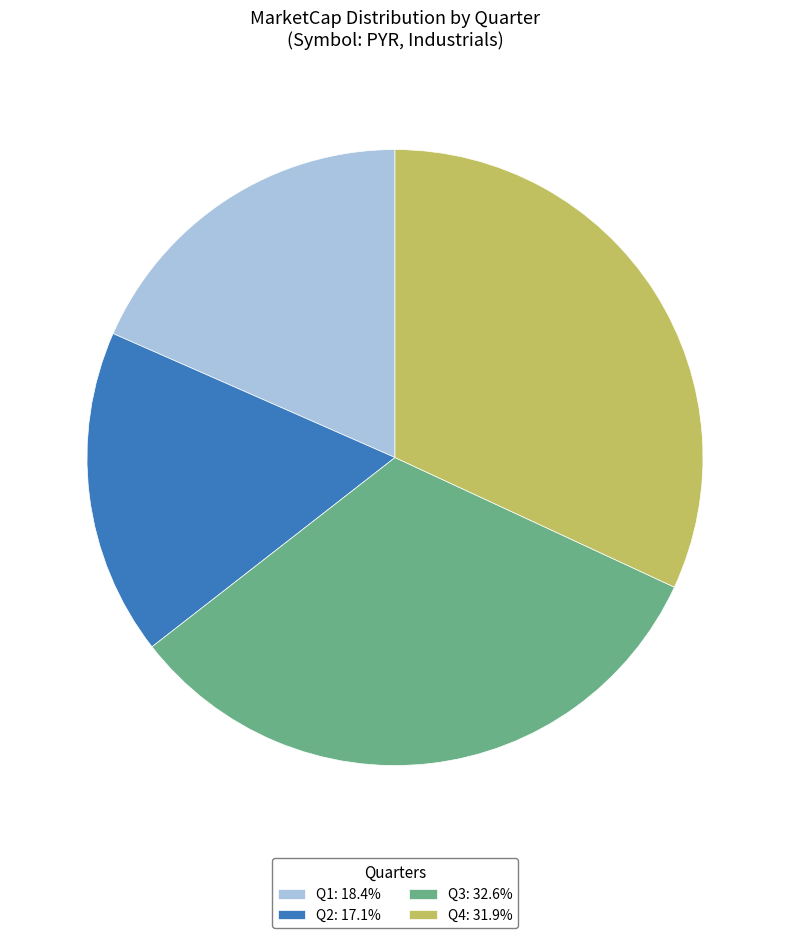

Is Q3: 32.6% the majority of the pie?

No